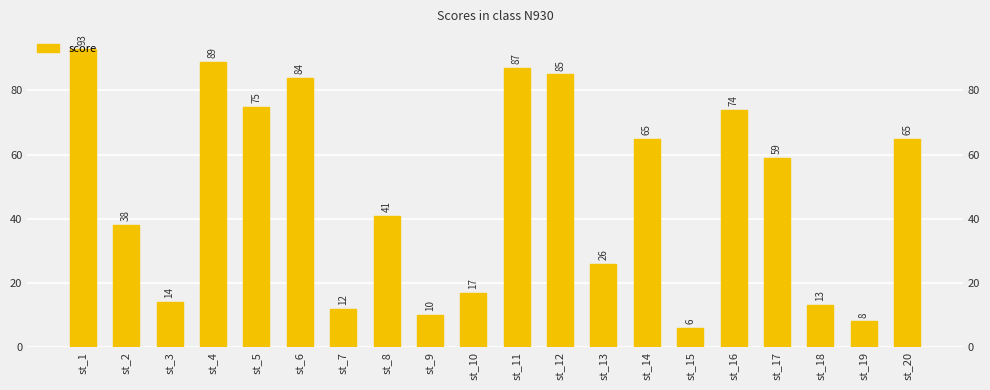

What is the greatest value displayed?

93